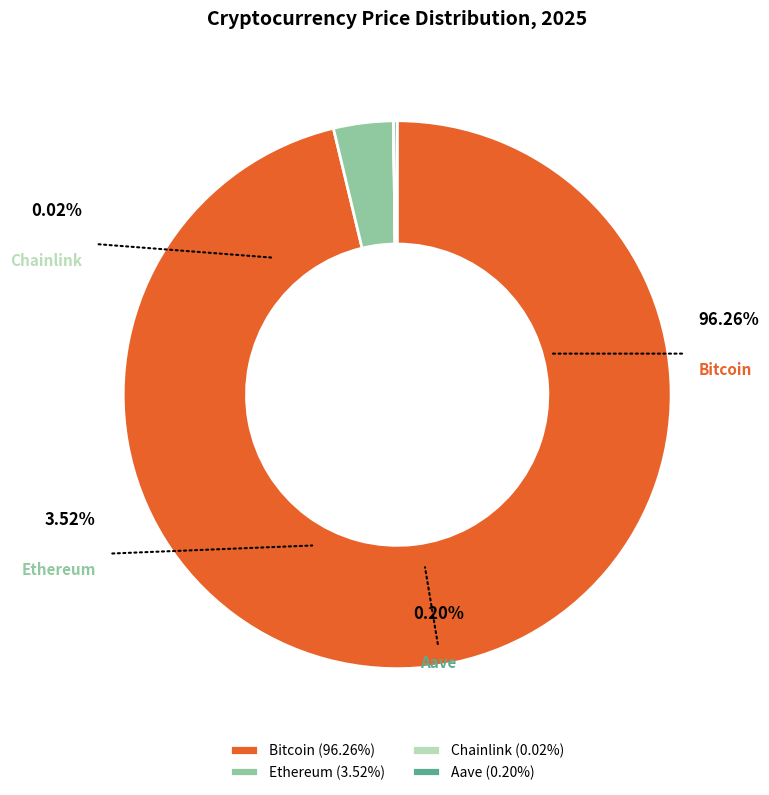

True or false: Bitcoin accounts for 99% of the total.

False